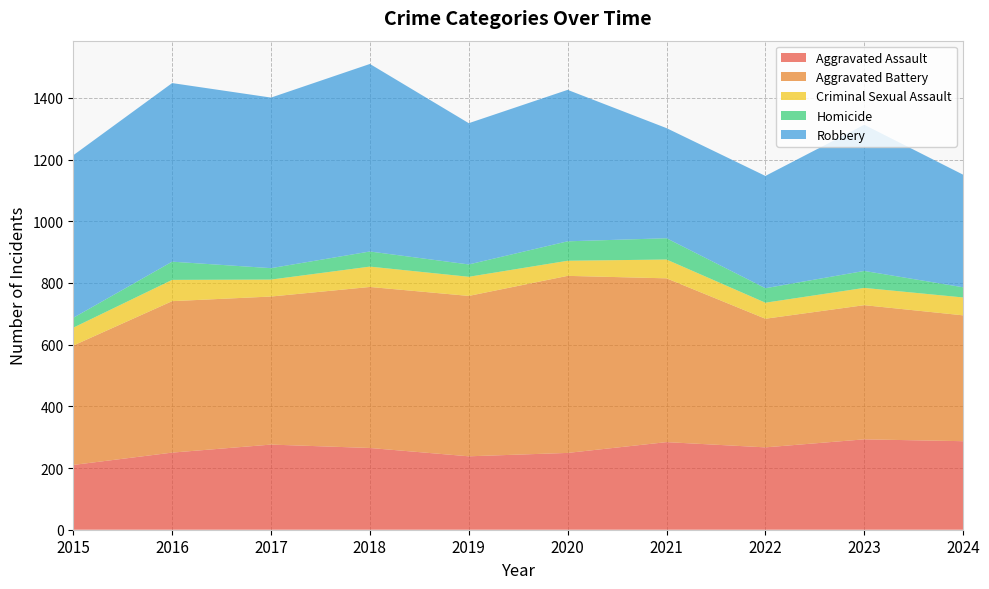

Reading left to right, list all the values displayed in this chart.

Aggravated Assault: 210	250	276	265	238	249	284	267	293	287
Aggravated Battery: 387	491	480	522	520	574	531	417	435	408
Criminal Sexual Assault: 58	69	55	66	62	49	61	52	56	58
Homicide: 32	59	37	49	40	63	69	47	55	33
Robbery: 527	579	553	608	458	491	357	364	474	365